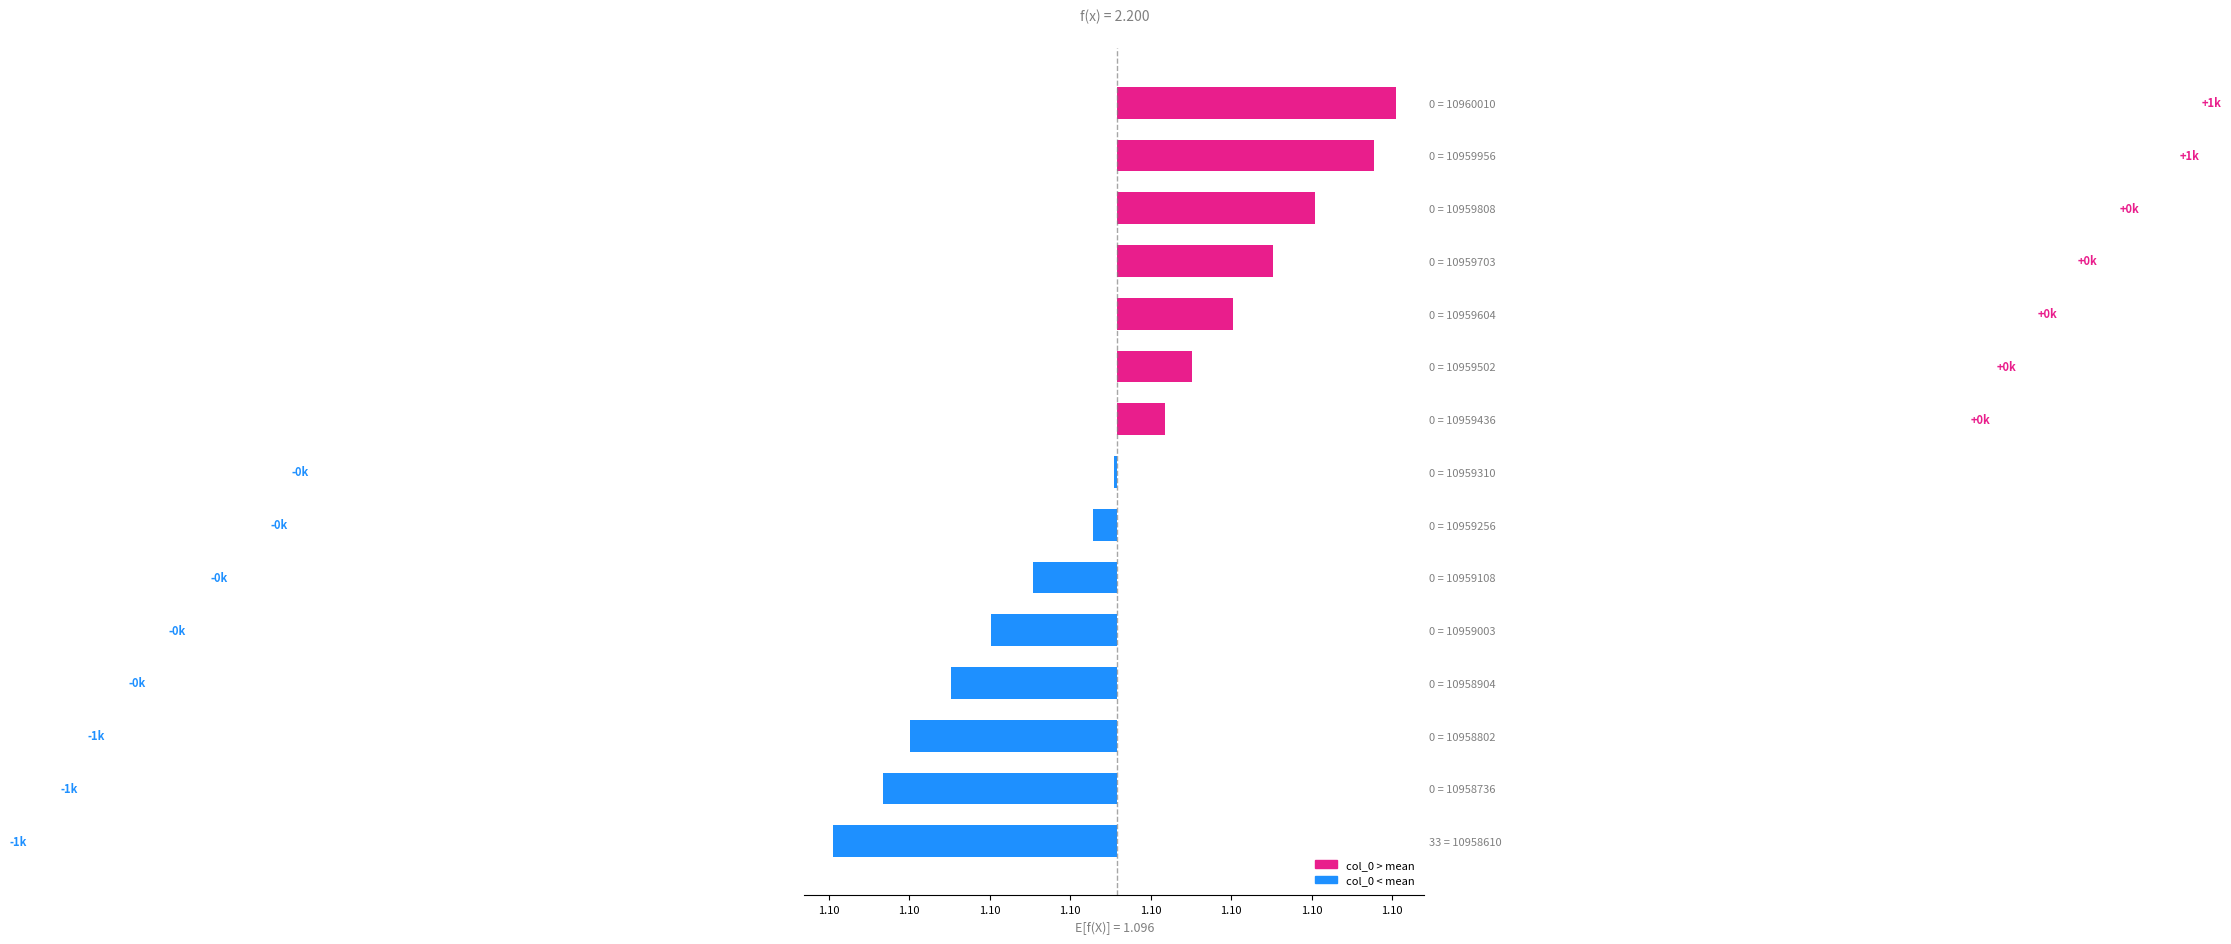

Does the chart contain stacked bars?

No